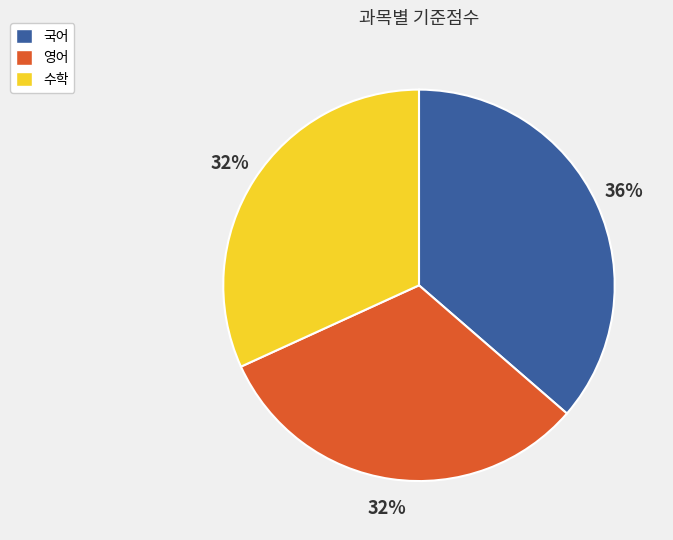

To the nearest percent, what percentage of the pie is 국어?

36%